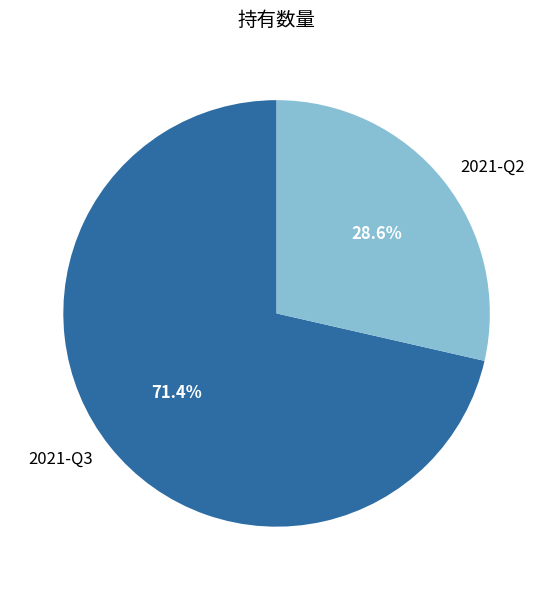

What percentage is NOT represented by 2021-Q3?

28.6%